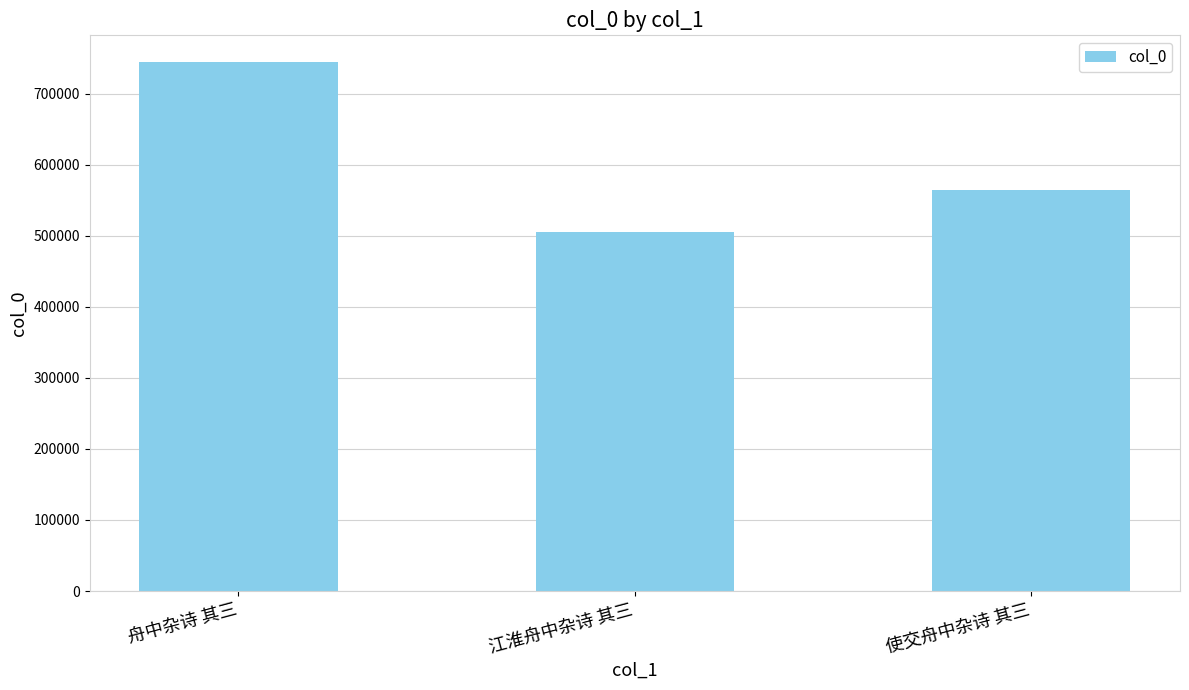

What position from the right is 使交舟中杂诗 其三?

1